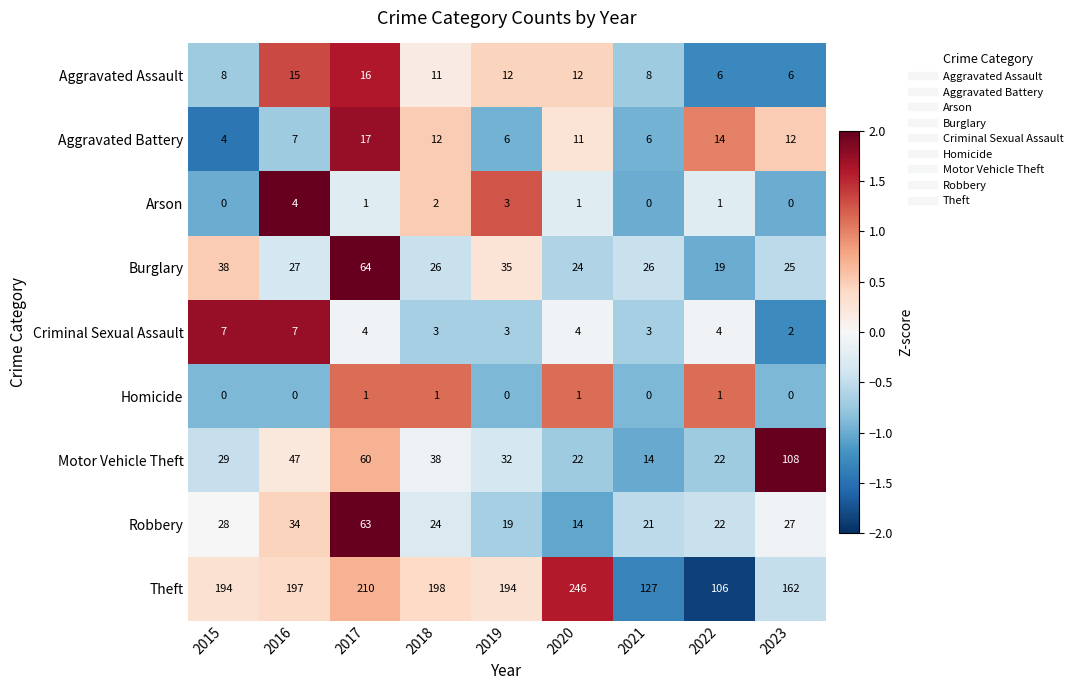

What is the sum of all Theft values?

1634